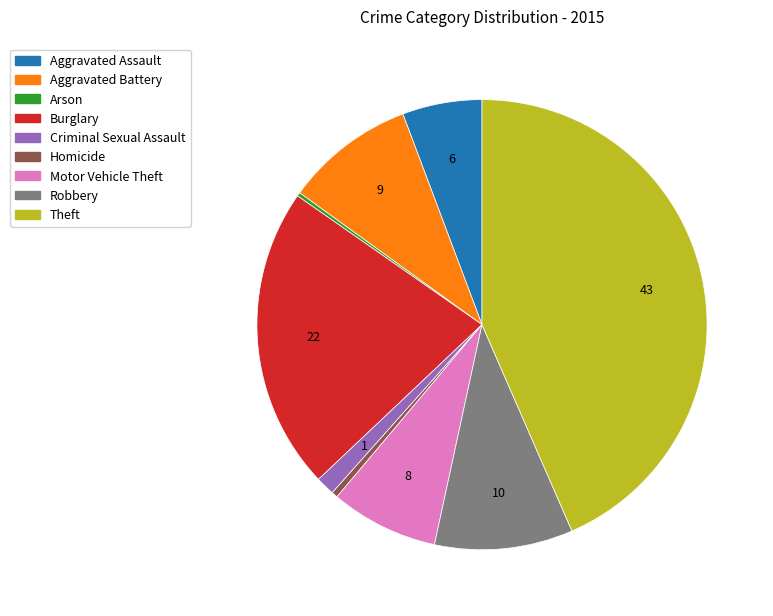

Does Robbery represent more than half of the total?

No